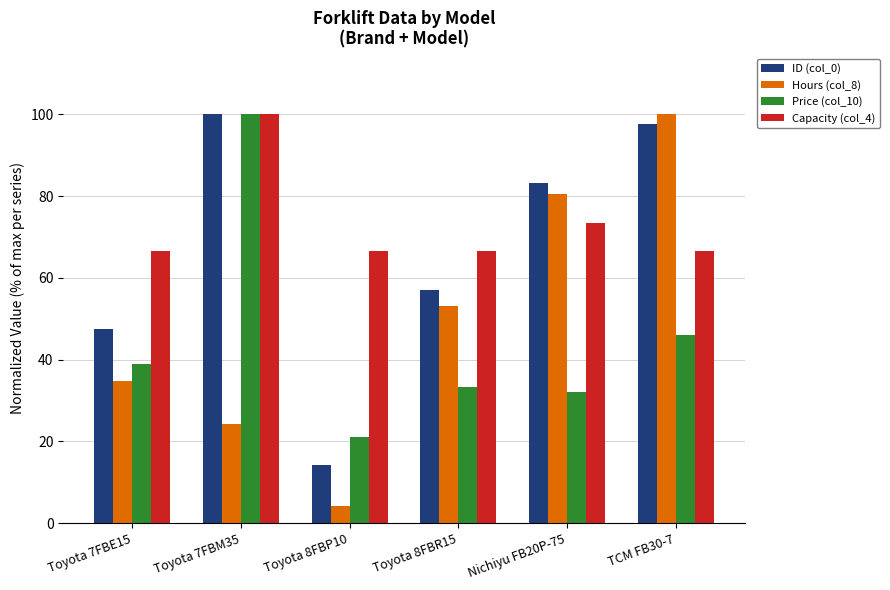

Between Toyota 8FBP10 and TCM FB30-7, which series saw the biggest shift?

Hours (col_8)